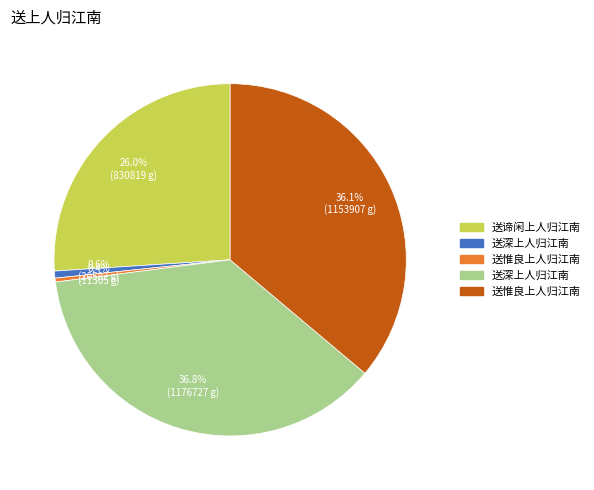

Is there a majority slice in this chart?

No